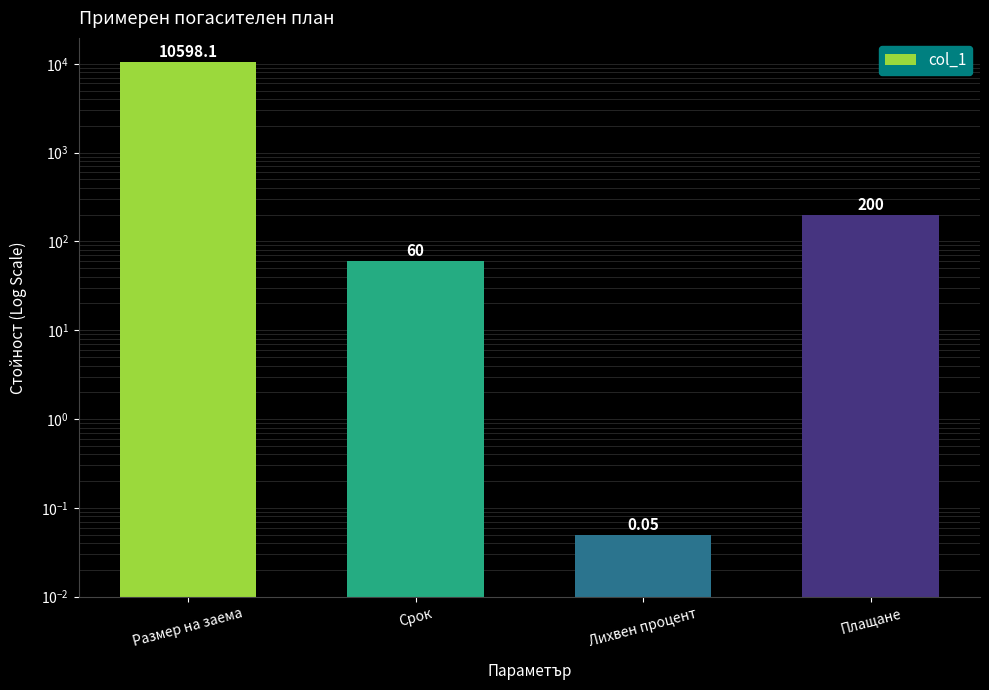

Reading left to right, list all the values displayed in this chart.

10598.1	60.0	0.1	200.0